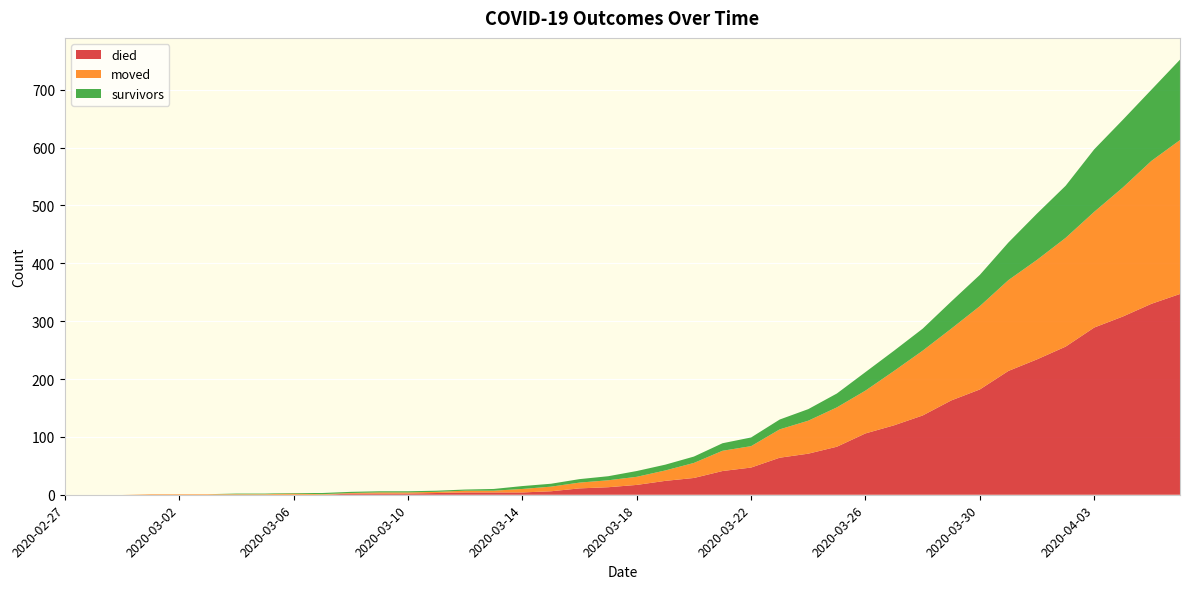

Reading left to right, list all the values displayed in this chart.

died: 2020-02-27=0	2020-02-28=0	2020-02-29=0	2020-03-01=0	2020-03-02=0	2020-03-03=0	2020-03-04=0	2020-03-05=0	2020-03-06=0	2020-03-07=0	2020-03-08=2	2020-03-09=2	2020-03-10=2	2020-03-11=3	2020-03-12=4	2020-03-13=4	2020-03-14=4	2020-03-15=6	2020-03-16=11	2020-03-17=13	2020-03-18=17	2020-03-19=24	2020-03-20=29	2020-03-21=41	2020-03-22=47	2020-03-23=64	2020-03-24=71	2020-03-25=83	2020-03-26=106	2020-03-27=120	2020-03-28=137	2020-03-29=163	2020-03-30=182	2020-03-31=214	2020-04-01=234	2020-04-02=256	2020-04-03=289	2020-04-04=308	2020-04-05=330	2020-04-06=347
moved: 2020-02-27=0	2020-02-28=0	2020-02-29=0	2020-03-01=1	2020-03-02=1	2020-03-03=1	2020-03-04=1	2020-03-05=1	2020-03-06=2	2020-03-07=1	2020-03-08=1	2020-03-09=2	2020-03-10=2	2020-03-11=2	2020-03-12=3	2020-03-13=3	2020-03-14=6	2020-03-15=8	2020-03-16=10	2020-03-17=12	2020-03-18=14	2020-03-19=18	2020-03-20=26	2020-03-21=35	2020-03-22=37	2020-03-23=49	2020-03-24=57	2020-03-25=68	2020-03-26=74	2020-03-27=94	2020-03-28=112	2020-03-29=124	2020-03-30=144	2020-03-31=157	2020-04-01=172	2020-04-02=188	2020-04-03=200	2020-04-04=223	2020-04-05=247	2020-04-06=266
survivors: 2020-02-27=0	2020-02-28=0	2020-02-29=0	2020-03-01=0	2020-03-02=0	2020-03-03=0	2020-03-04=1	2020-03-05=1	2020-03-06=1	2020-03-07=2	2020-03-08=2	2020-03-09=2	2020-03-10=2	2020-03-11=2	2020-03-12=2	2020-03-13=3	2020-03-14=5	2020-03-15=5	2020-03-16=6	2020-03-17=7	2020-03-18=10	2020-03-19=10	2020-03-20=11	2020-03-21=13	2020-03-22=15	2020-03-23=17	2020-03-24=20	2020-03-25=24	2020-03-26=32	2020-03-27=35	2020-03-28=38	2020-03-29=47	2020-03-30=54	2020-03-31=65	2020-04-01=80	2020-04-02=90	2020-04-03=108	2020-04-04=117	2020-04-05=123	2020-04-06=139